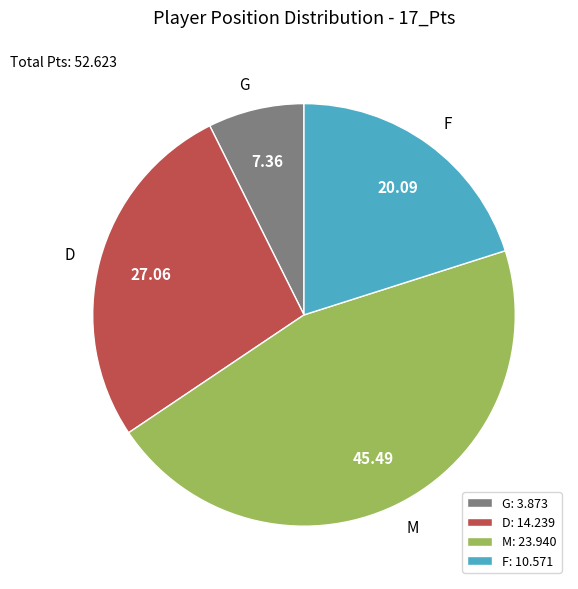

How many slices are in this pie chart?

4